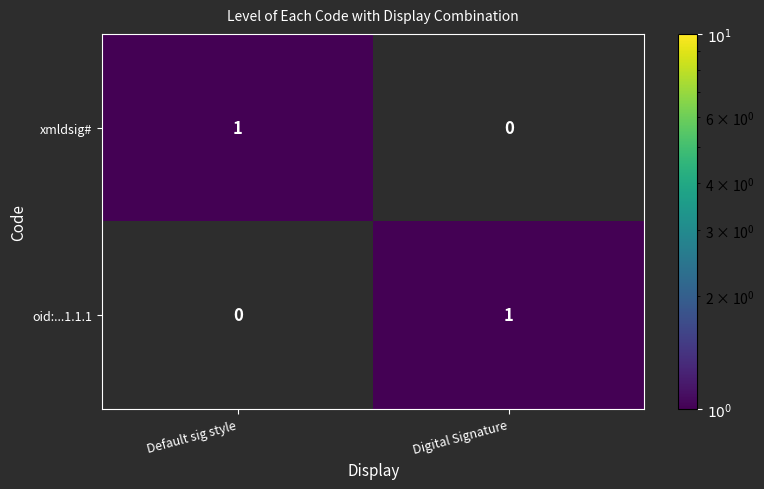

What is the difference between the highest and lowest values at Digital Signature?

1